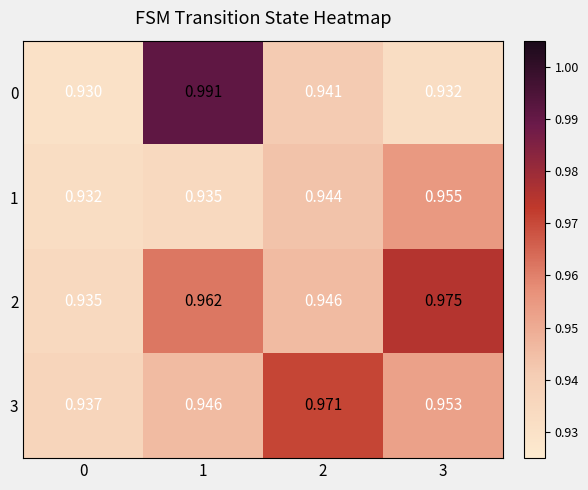

Is the value of 1 at 1 greater than the value of 3 at 3?

No